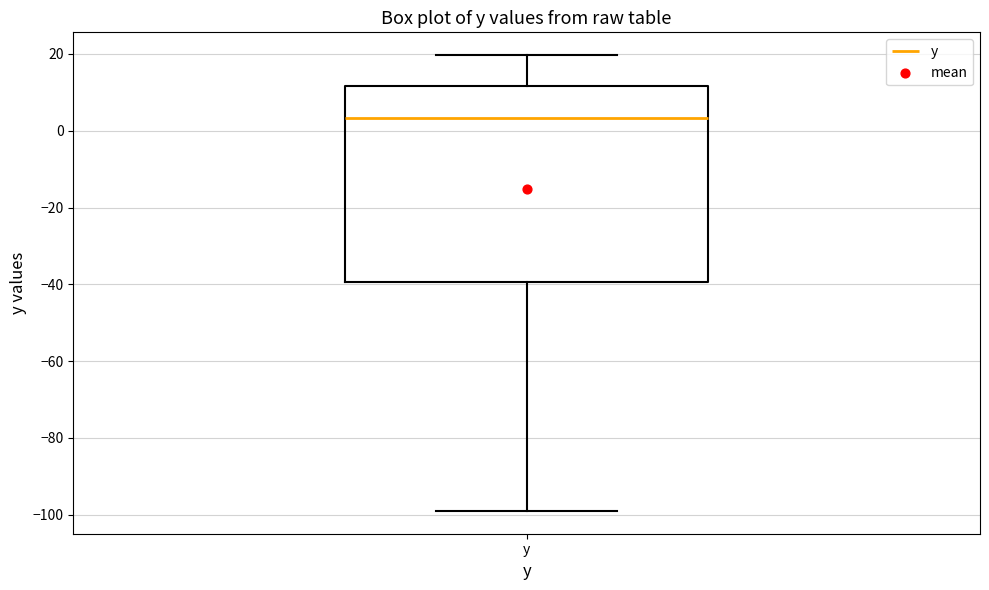

Where is the lower edge of the box for y on the y-axis? The values are not printed on the chart, so give them approximately, as read against the axis.

-40